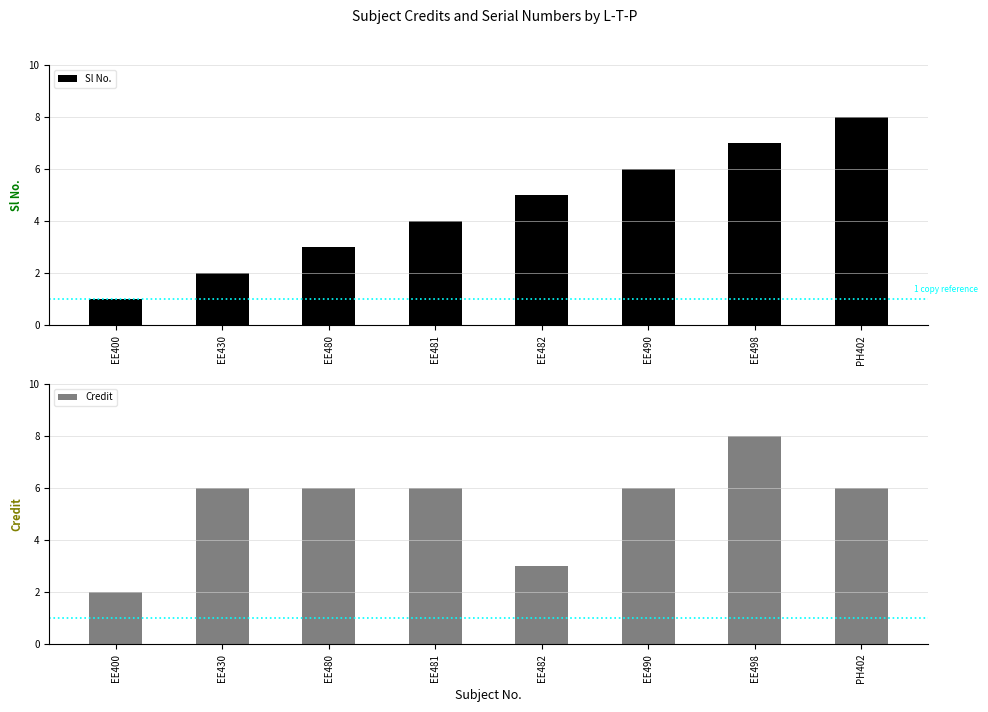

Is it true that Sl No. equals 4 at EE481?

True